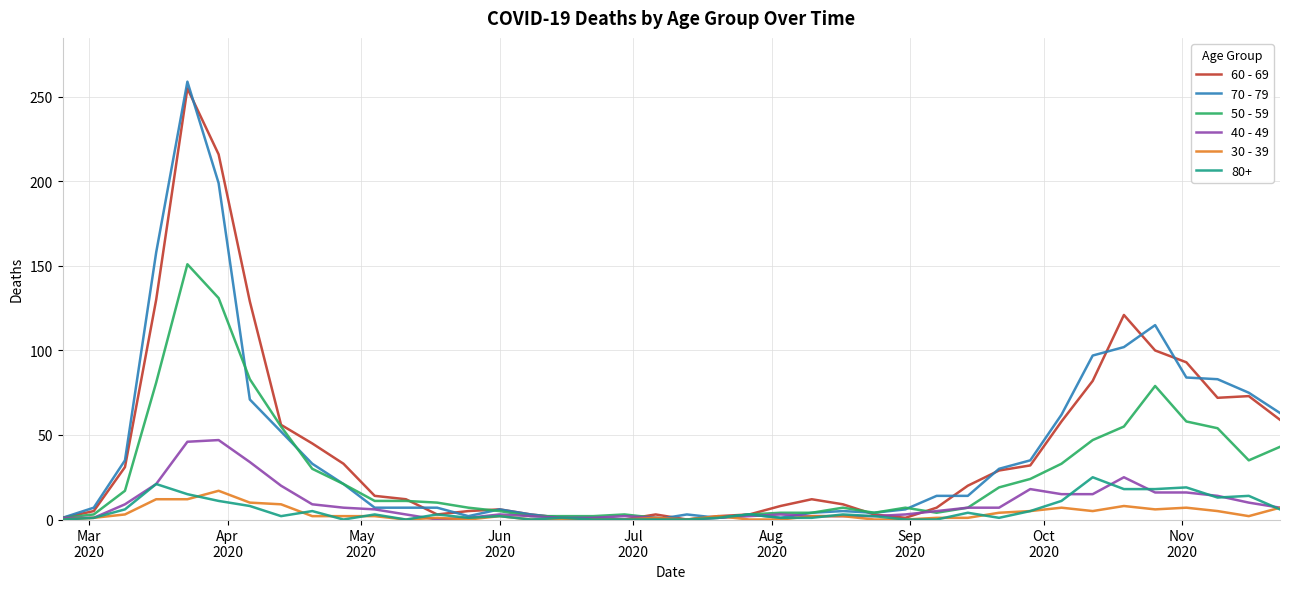

Which series has the widest spread of values?

70 - 79